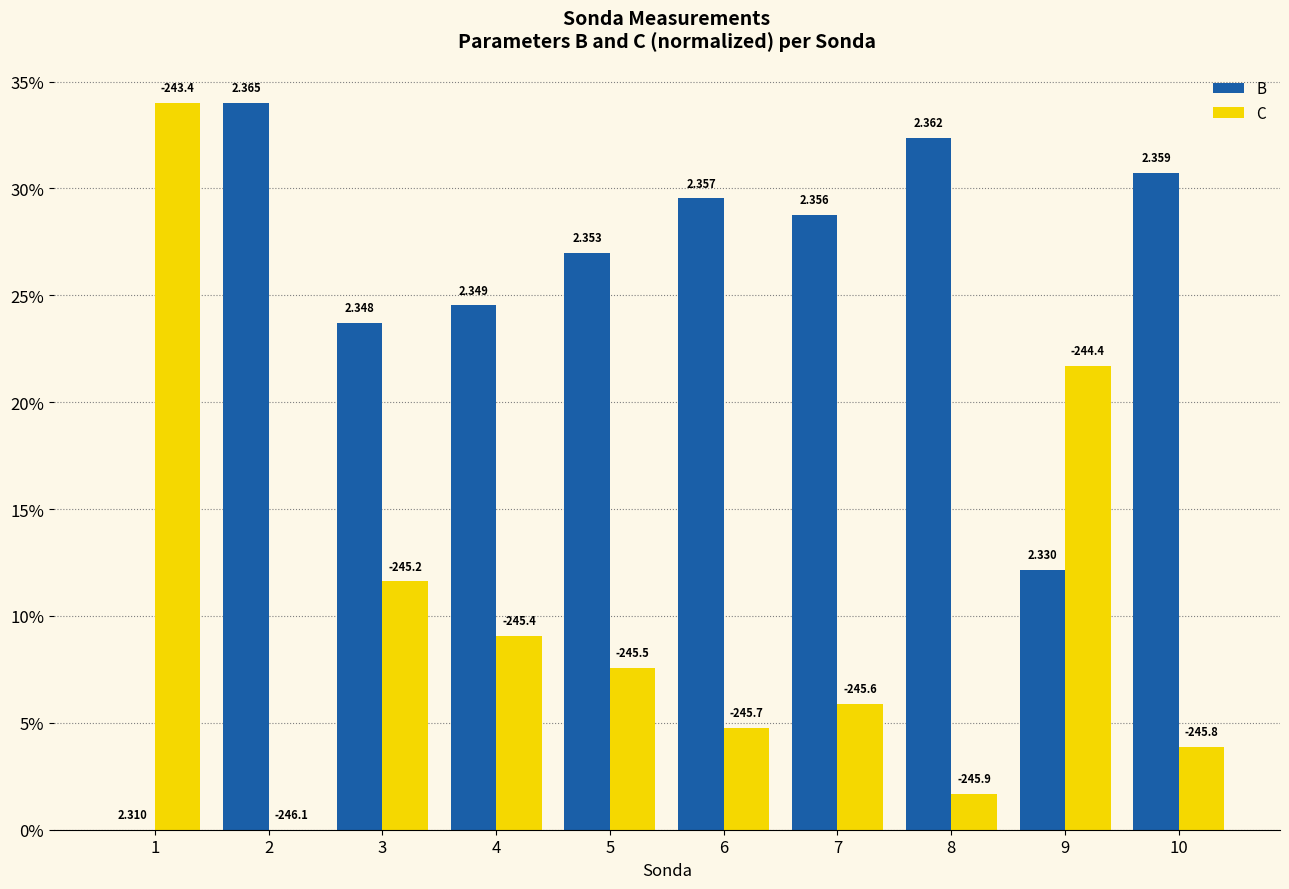

At how many categories does at least one series exceed 29?

5